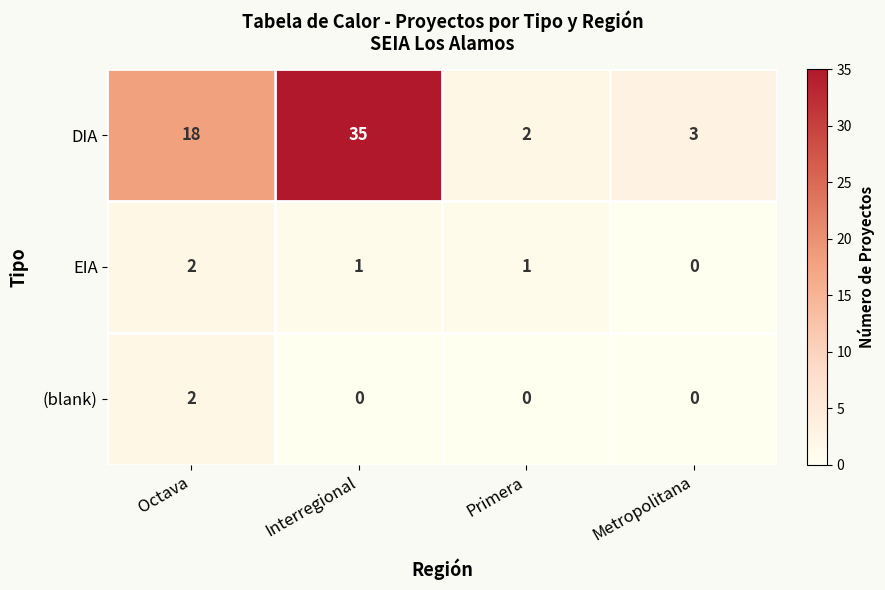

Reading left to right, transcribe all the data shown in this chart.

DIA: 18	35	2	3
EIA: 2	1	1	0
(blank): 2	0	0	0